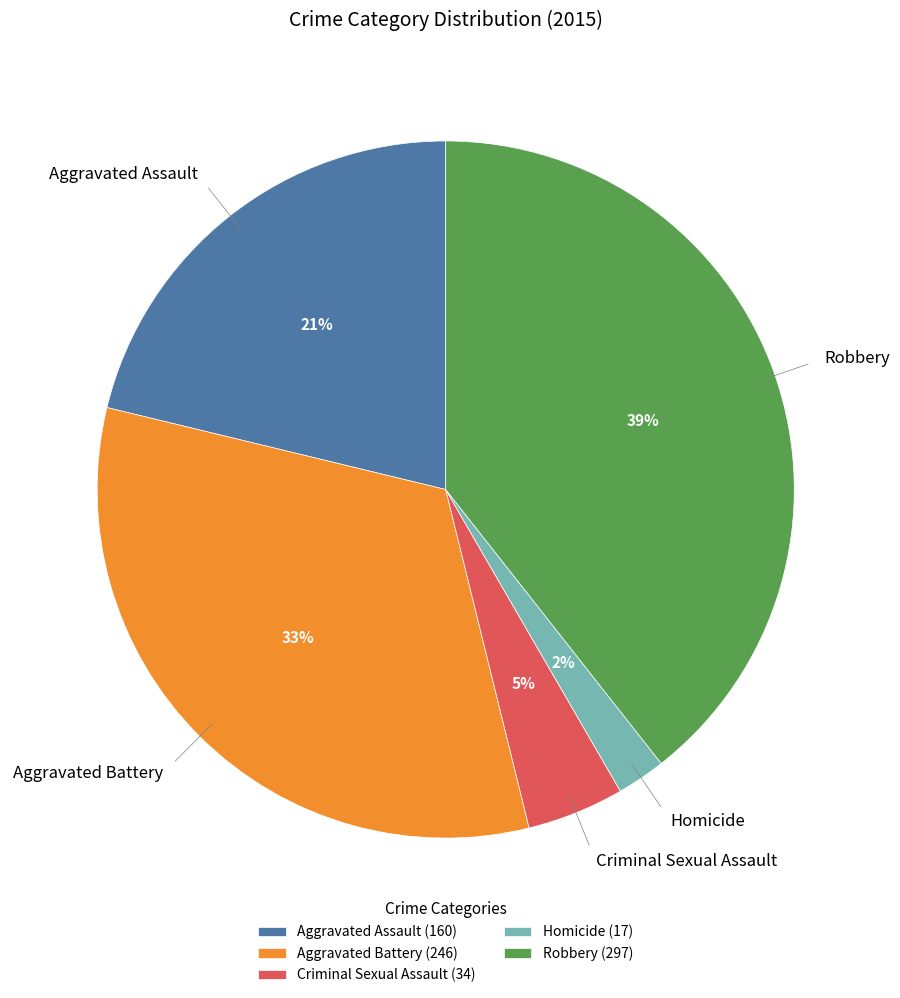

To the nearest percent, what is the difference between the largest and smallest slice percentages?

37%